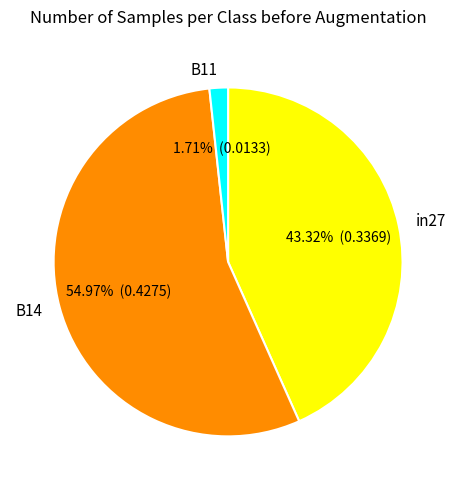

Rank the categories by value from highest to lowest.

B14, in27, B11